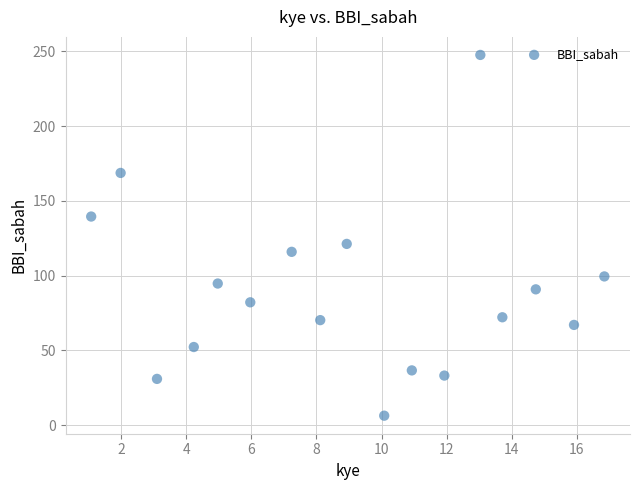

What Y value in the scatter plot is closest to 126?

121.2